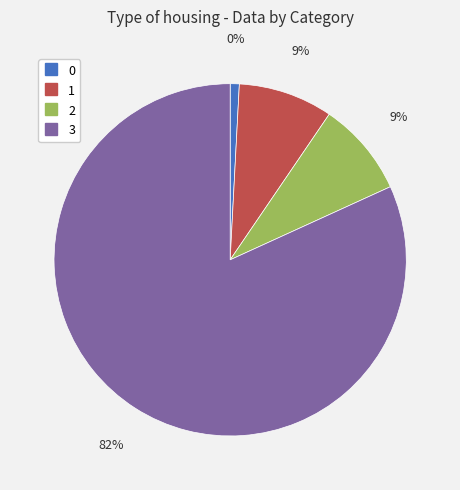

Count the number of slices in the pie.

4